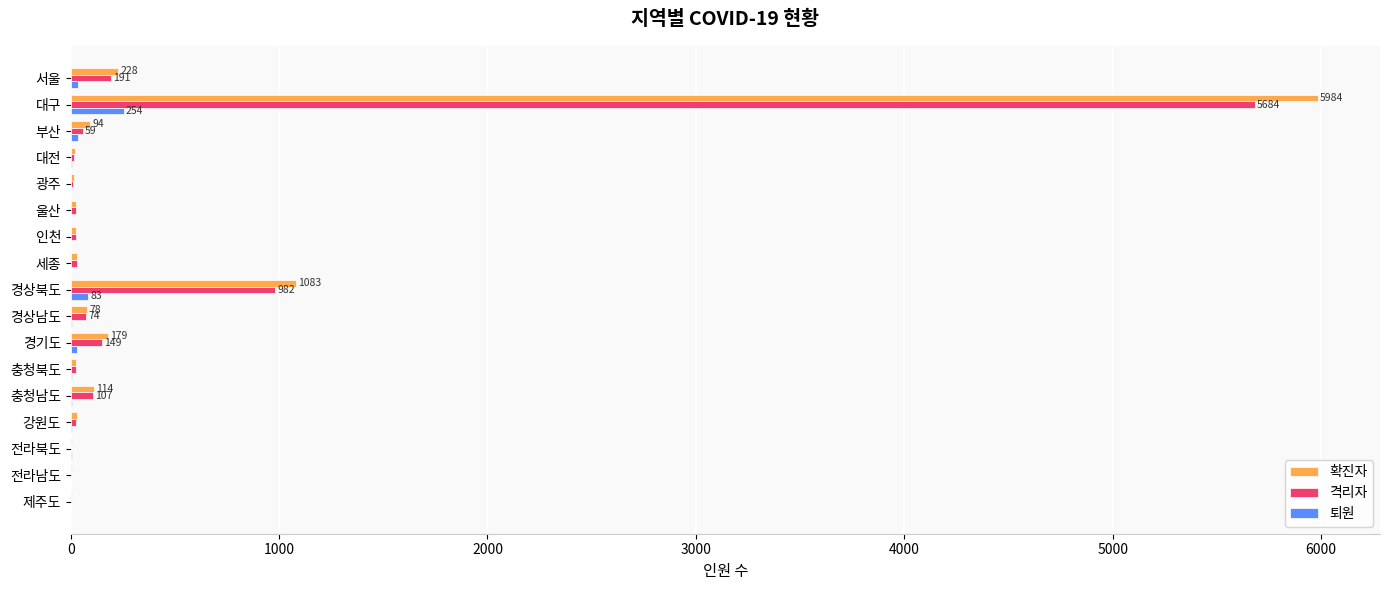

Is the value of 격리자 at 대구 greater than the value of 퇴원 at 강원도?

Yes